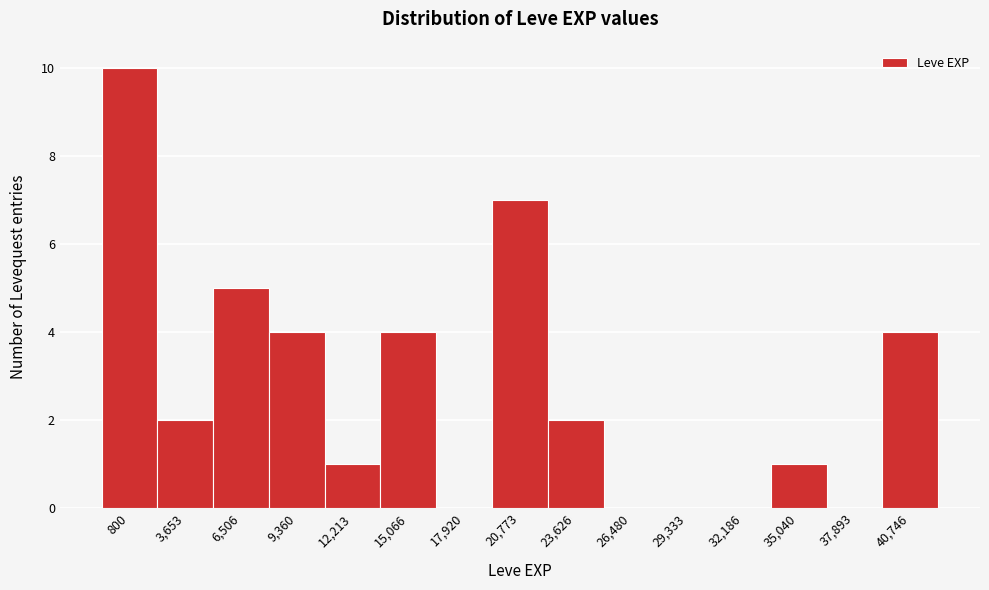

Reading left to right, extract all data points from this chart.

800=10	3,653=2	6,506=5	9,360=4	12,213=1	15,066=4	17,920=0	20,773=7	23,626=2	26,480=0	29,333=0	32,186=0	35,040=1	37,893=0	40,746=4